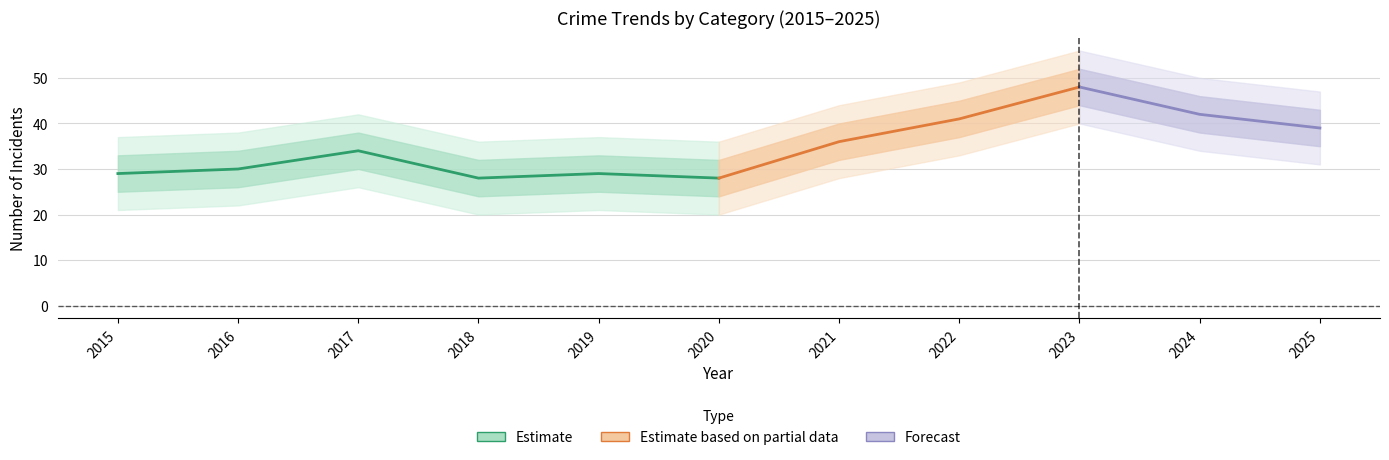

How many data points does each series have?

11